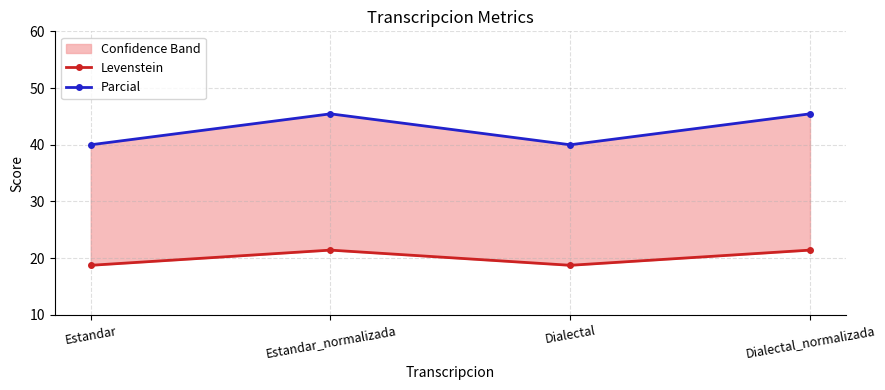

Rank the series at Estandar from highest to lowest value.

Parcial, Levenstein